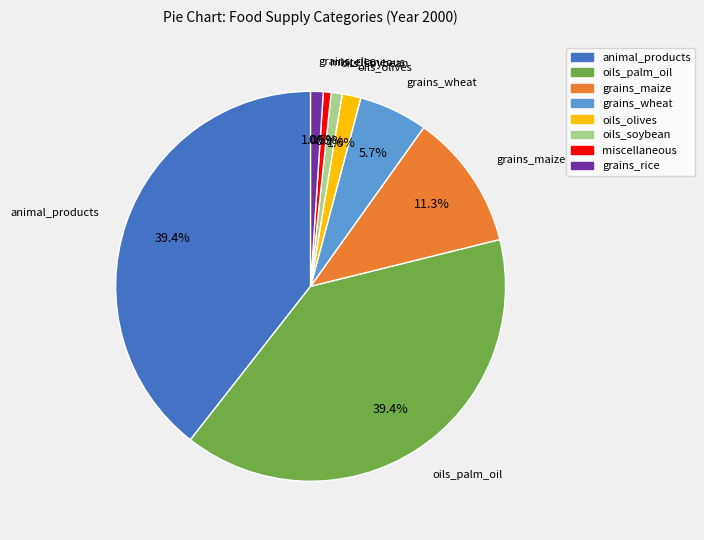

How much of the chart is everything except grains_rice?

99.0%